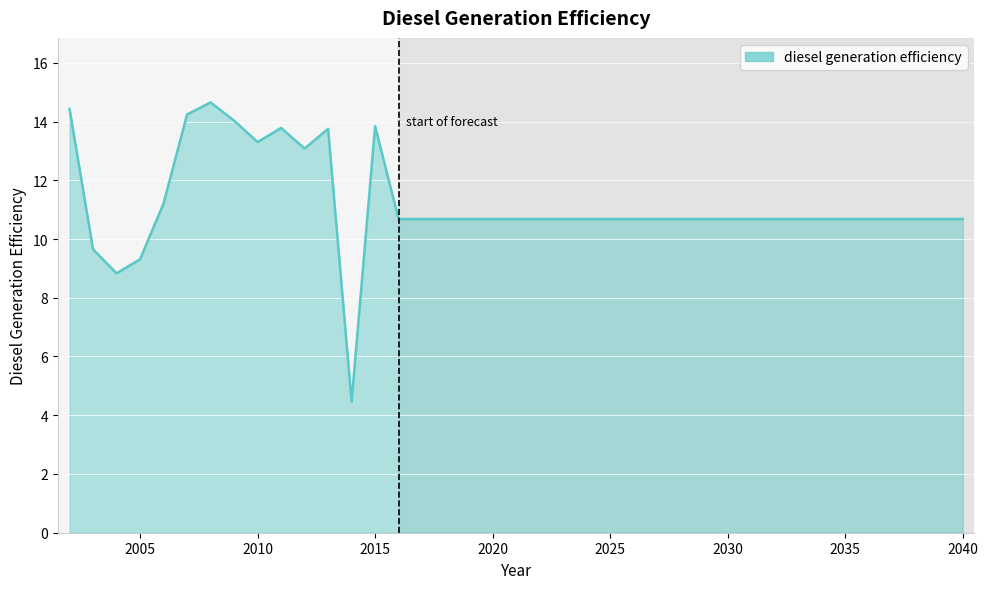

How many lines are shown in the chart?

1